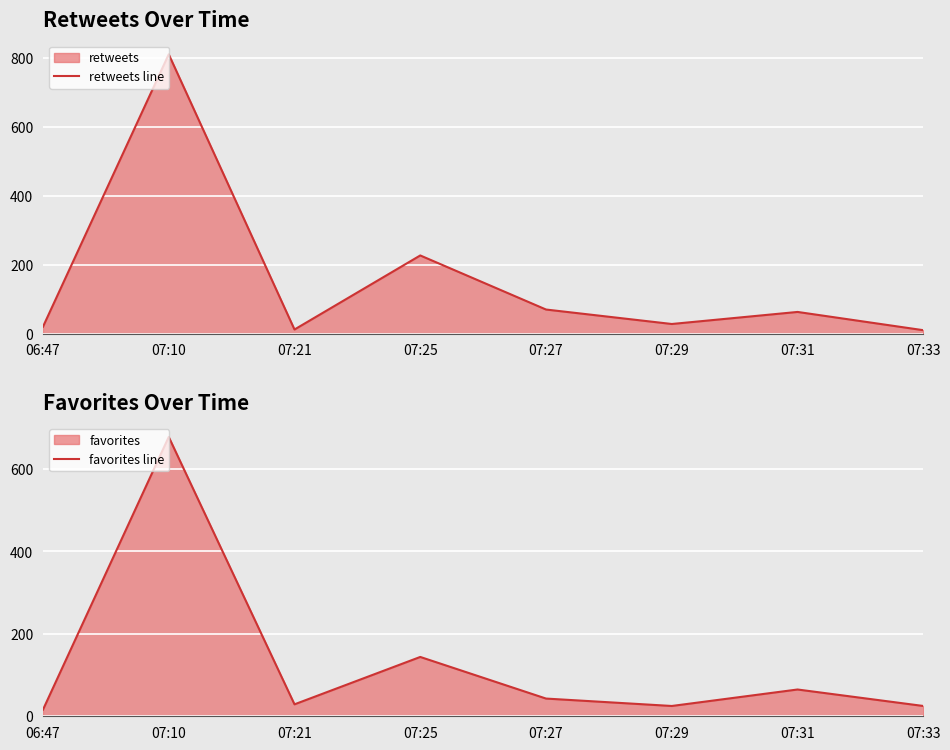

Which series has the largest range (max minus min)?

retweets line